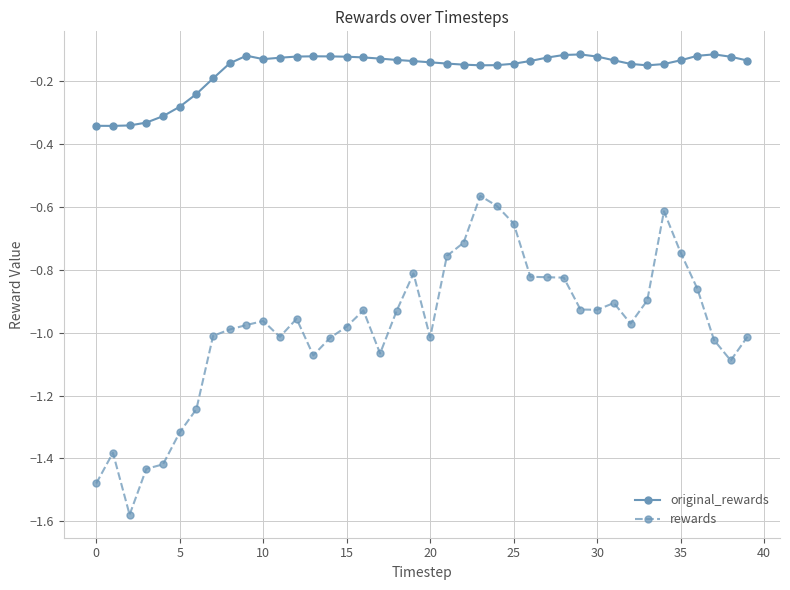

True or false: rewards has more than 2 interior local peaks.

True